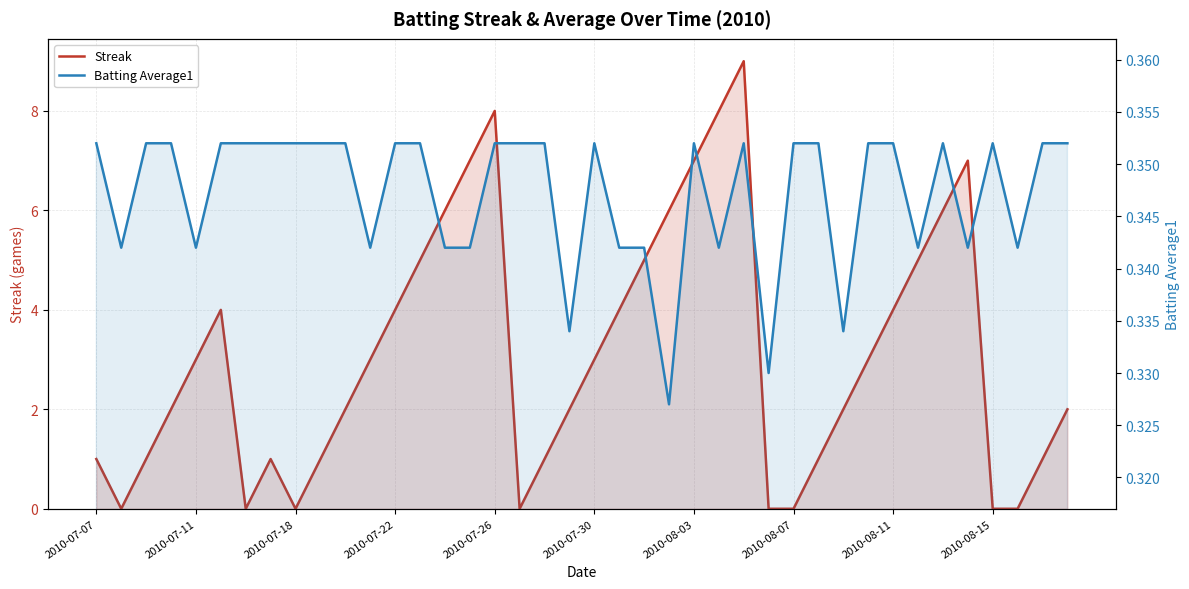

How many values in the Streak series exceed 3?

16